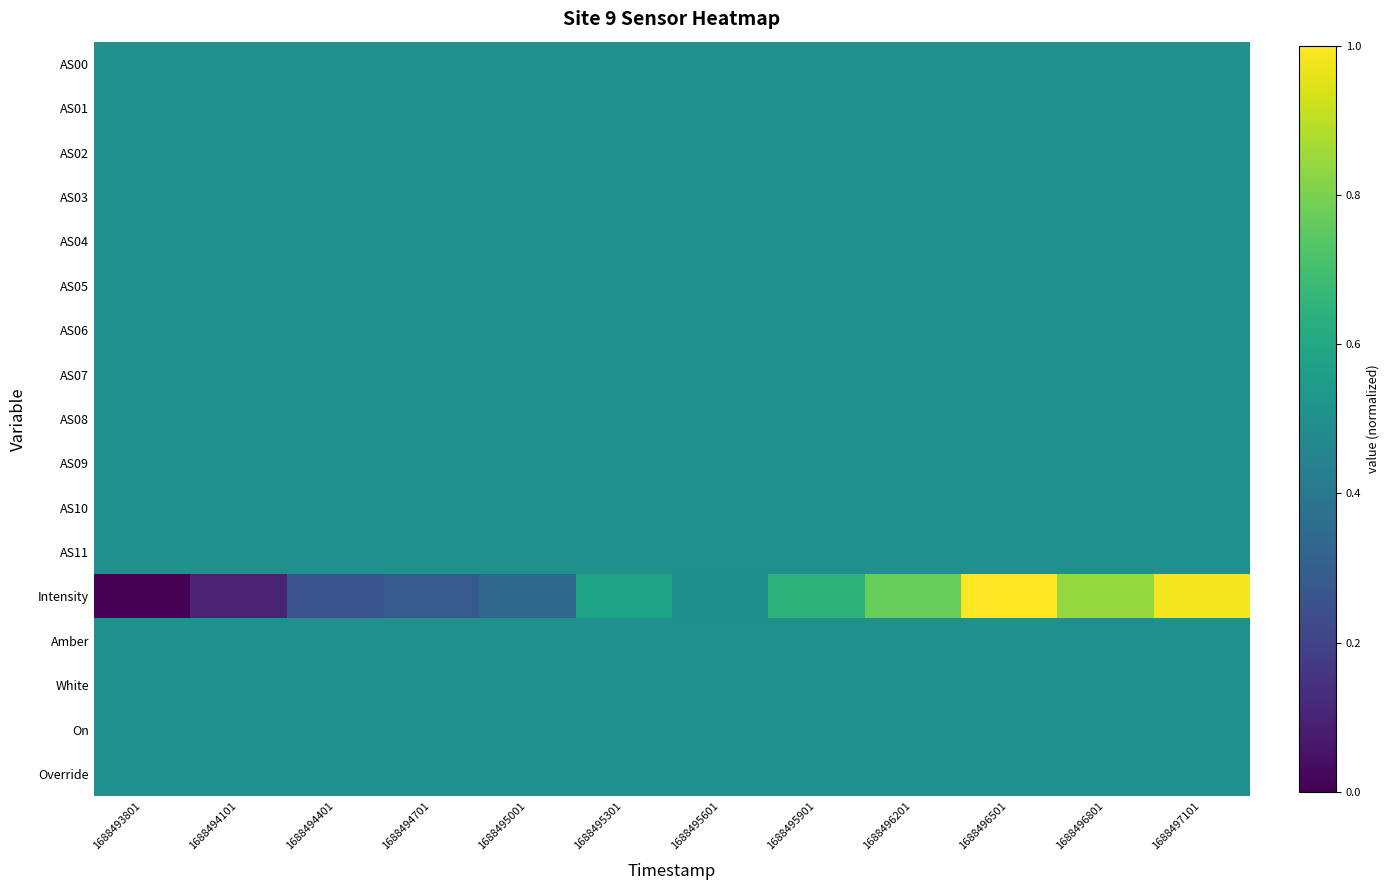

Rank the series at 1688496501 from lowest to highest value.

AS00, AS01, AS02, AS03, AS04, AS05, AS06, AS07, AS08, AS09, AS10, AS11, Amber, White, On, Override, Intensity